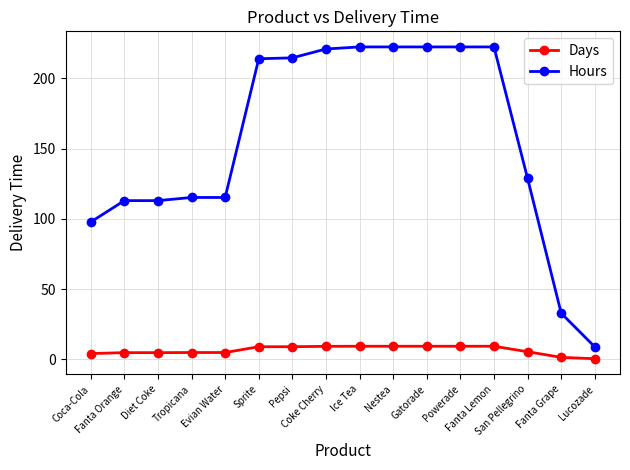

What is the value of the Days point at the 8th from the left?

9.2